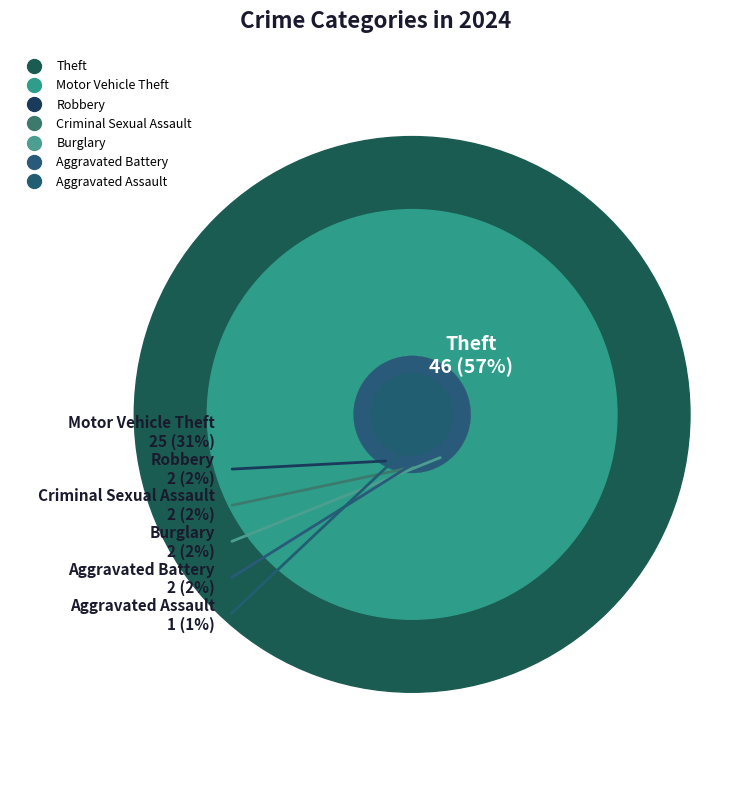

Approximately how many times larger is the value at Aggravated Battery compared to Criminal Sexual Assault?

1.0